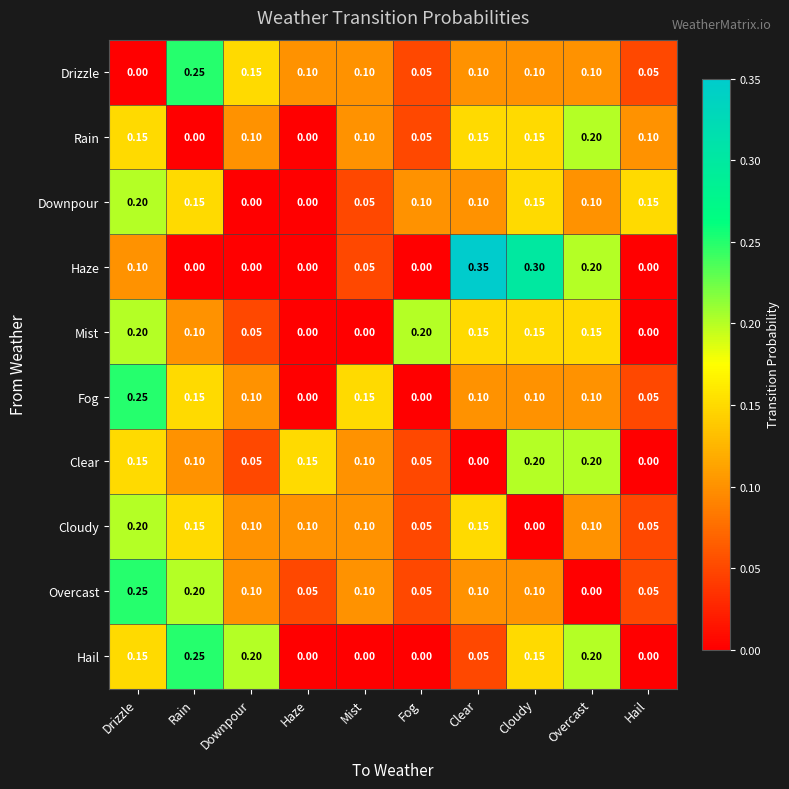

Where is Drizzle nearest to the value 0?

Drizzle